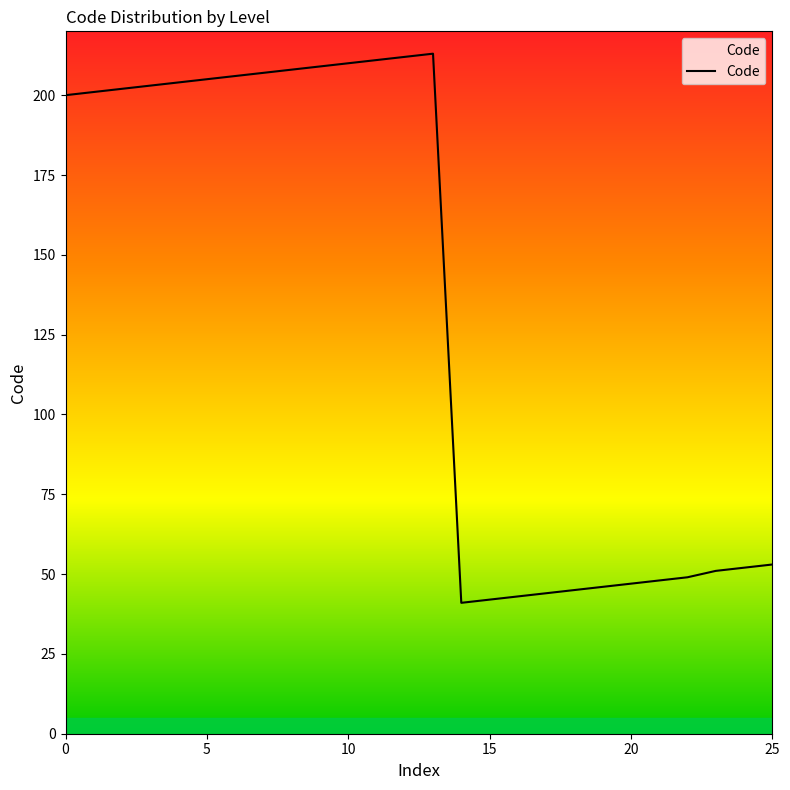

What is the difference between the maximum and minimum values?

172